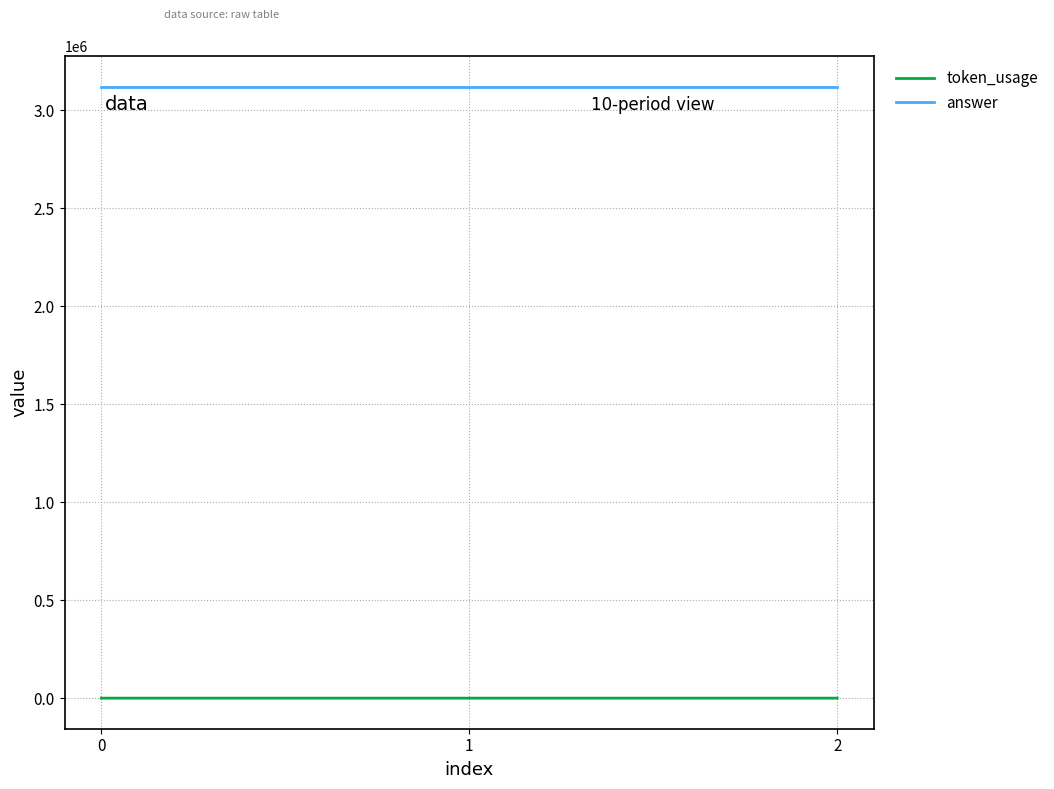

True or false: token_usage has a value of 155 at 0.

True